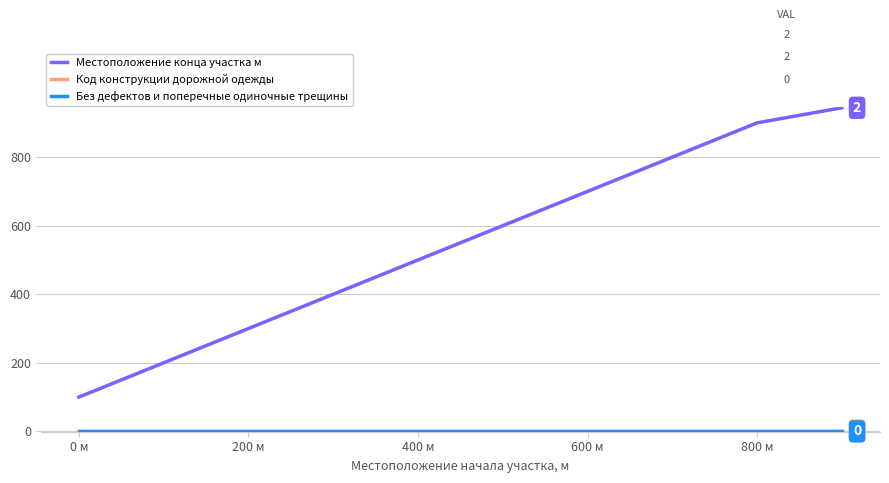

Which series has the widest spread of values?

Местоположение конца участка м